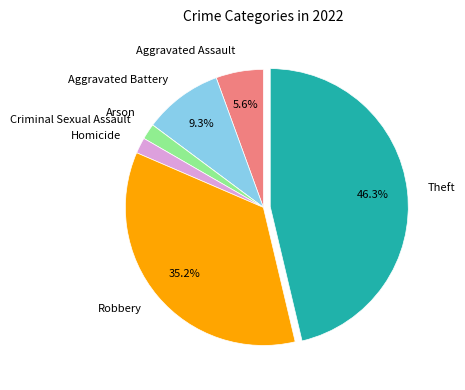

How much of the chart is everything except Aggravated Battery?

90.7%